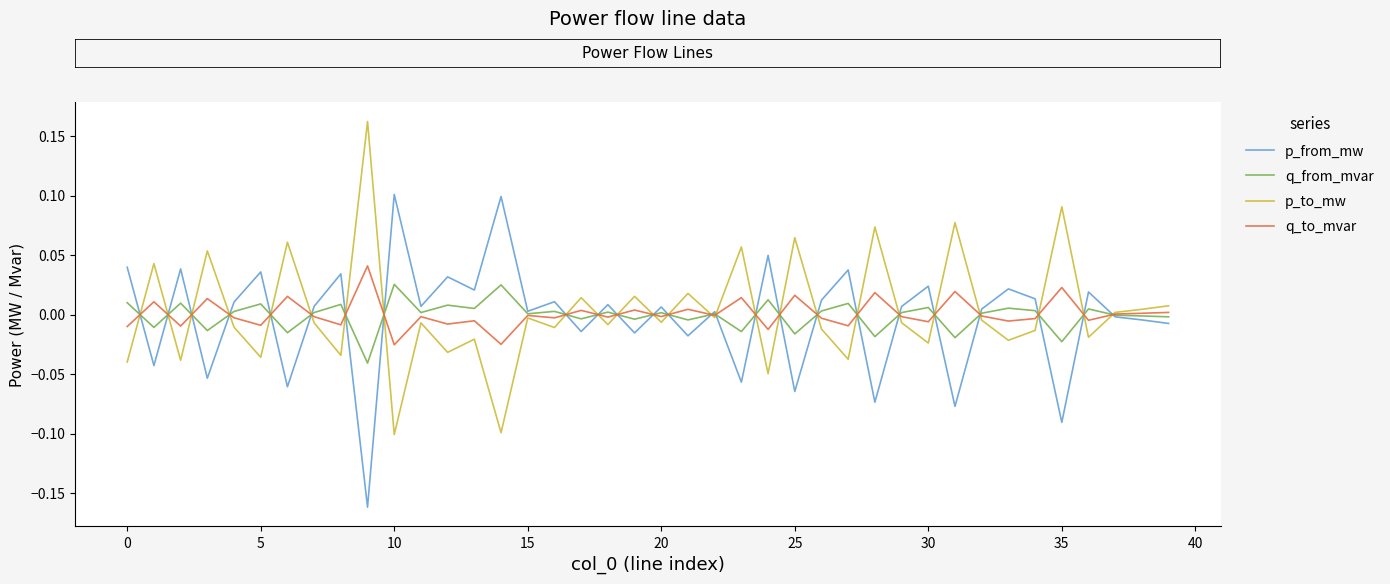

How many times do p_to_mw and p_from_mw cross each other?

25